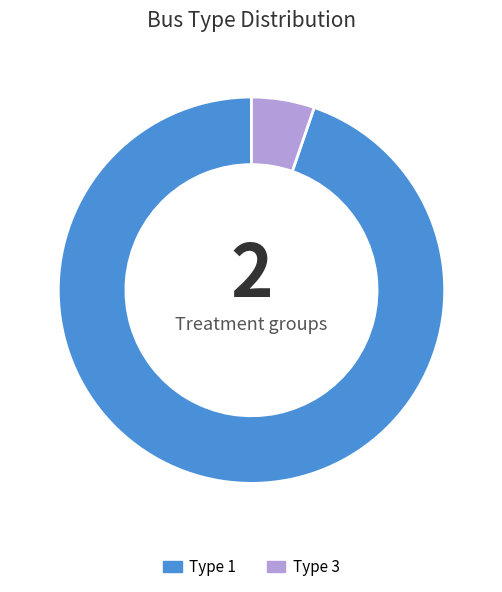

Combined, do Type 1 and Type 3 account for over 50%?

Yes